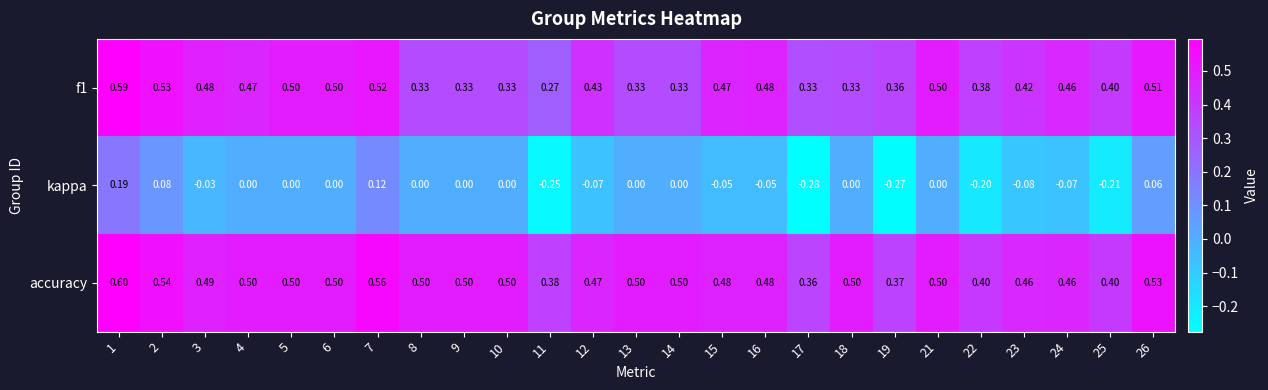

Between 10 and 25, which series saw the biggest shift?

kappa